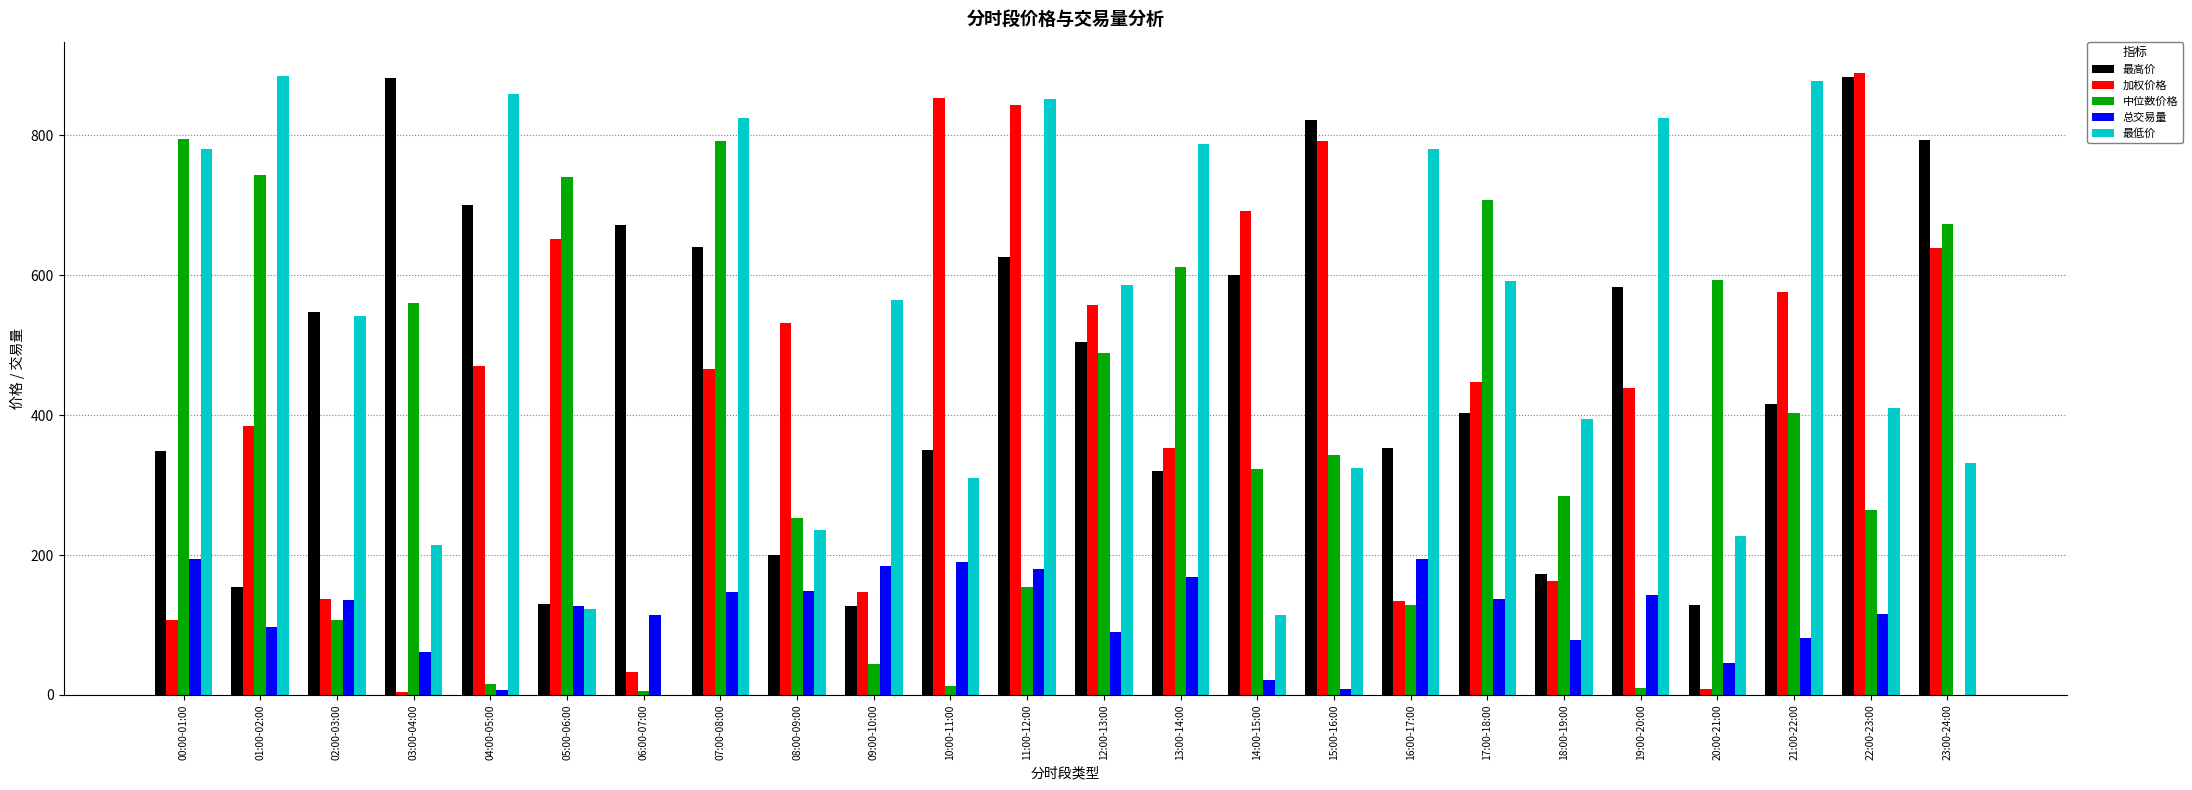

What is the sum of all 中位数价格 values?

9057.6